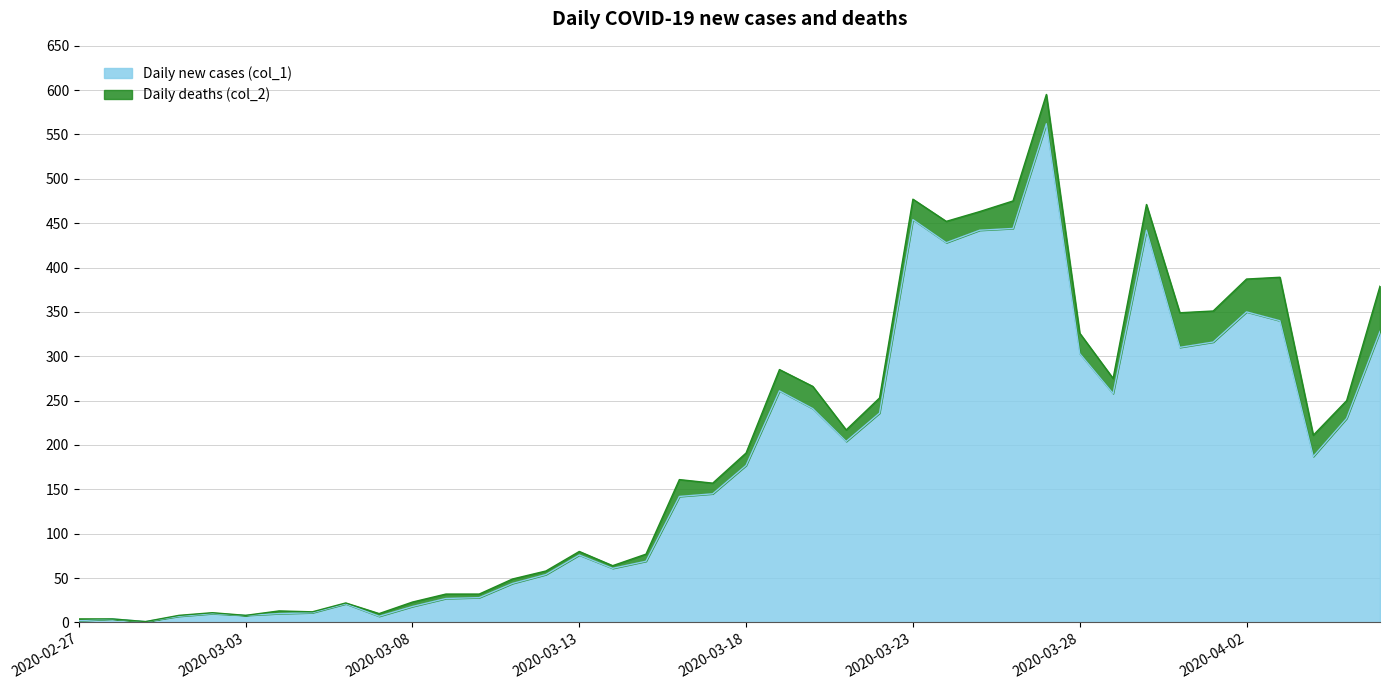

The chart shows a value of 413 at 2020-03-31. True or false?

False